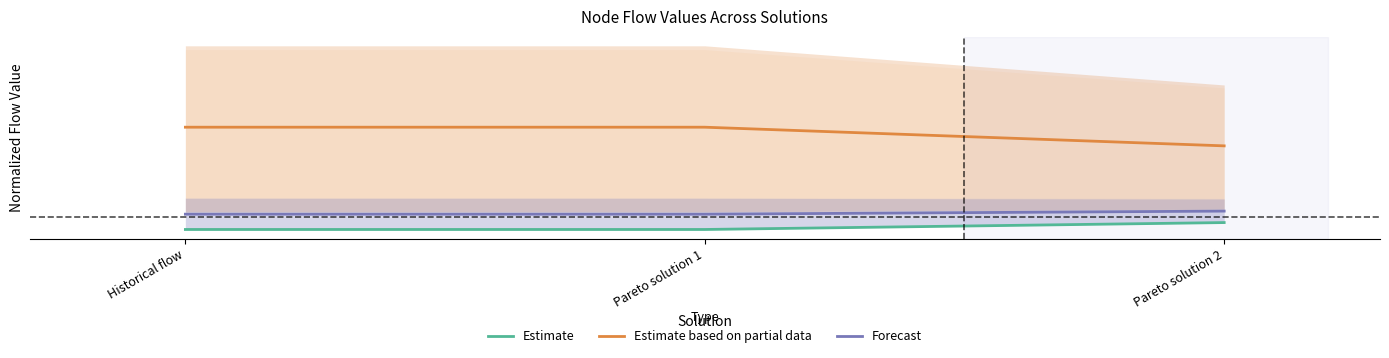

Reading left to right, list all the values displayed in this chart.

Estimate: 0.0	0.0	0.0
Estimate based on partial data: 0.5	0.5	0.5
Forecast: 0.1	0.1	0.1